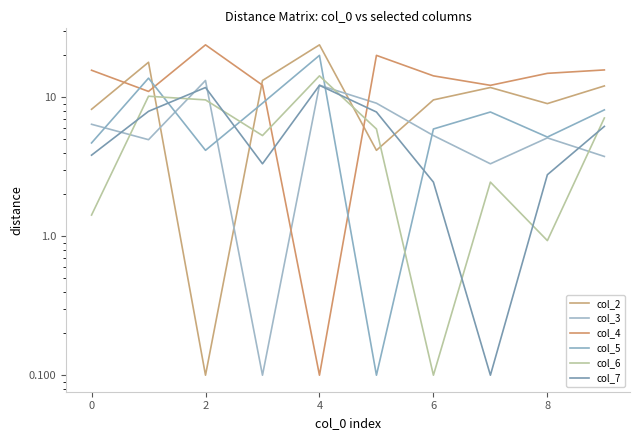

Is the value of col_6 at 10 greater than the value of col_2 at 4?

No